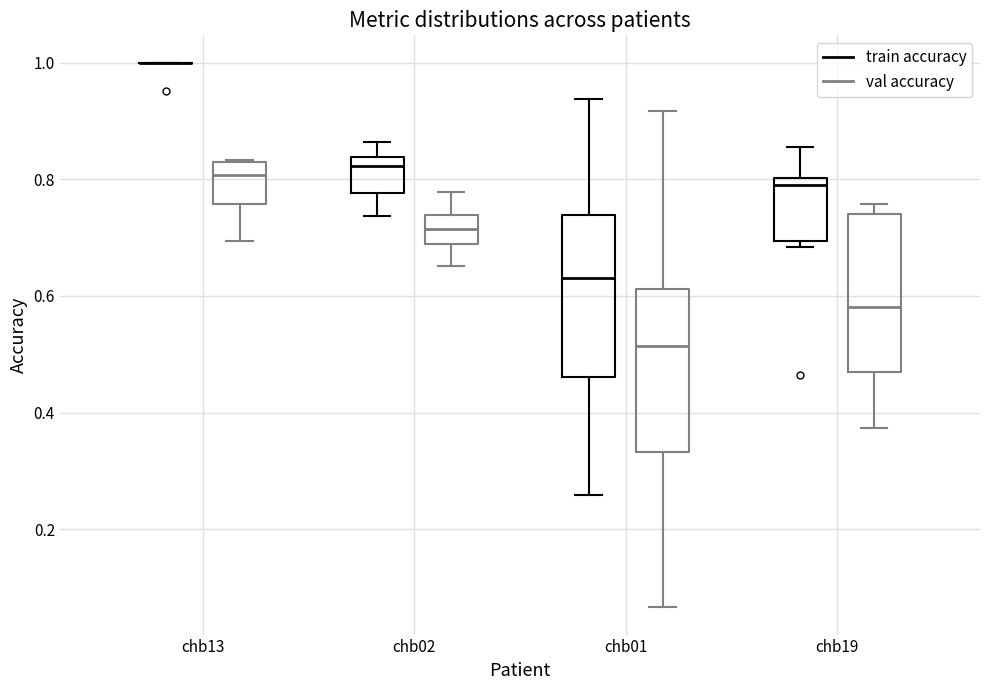

Reading left to right, transcribe this box plot: for each box, give where its median line is, the range the box spans, and where its two whiskers end, as read against the y-axis. The values are not printed on the chart, so give them approximately, as read against the axis.

chb13 (train accuracy): box collapsed to a line at 1.00, whiskers 1.00 to 1.00
chb13 (val accuracy): median 0.80, box 0.76 to 0.84, whiskers 0.70 to 0.84
chb02 (train accuracy): median 0.82, box 0.78 to 0.84, whiskers 0.74 to 0.86
chb02 (val accuracy): median 0.72, box 0.68 to 0.74, whiskers 0.66 to 0.78
chb01 (train accuracy): median 0.64, box 0.46 to 0.74, whiskers 0.26 to 0.94
chb01 (val accuracy): median 0.52, box 0.34 to 0.62, whiskers 0.06 to 0.92
chb19 (train accuracy): median 0.78, box 0.70 to 0.80, whiskers 0.68 to 0.86
chb19 (val accuracy): median 0.58, box 0.46 to 0.74, whiskers 0.38 to 0.76